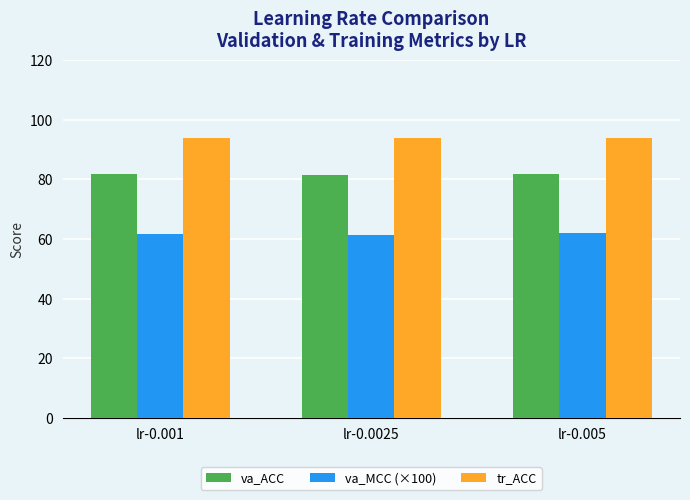

Read the tr_ACC value at lr-0.005.

94.0